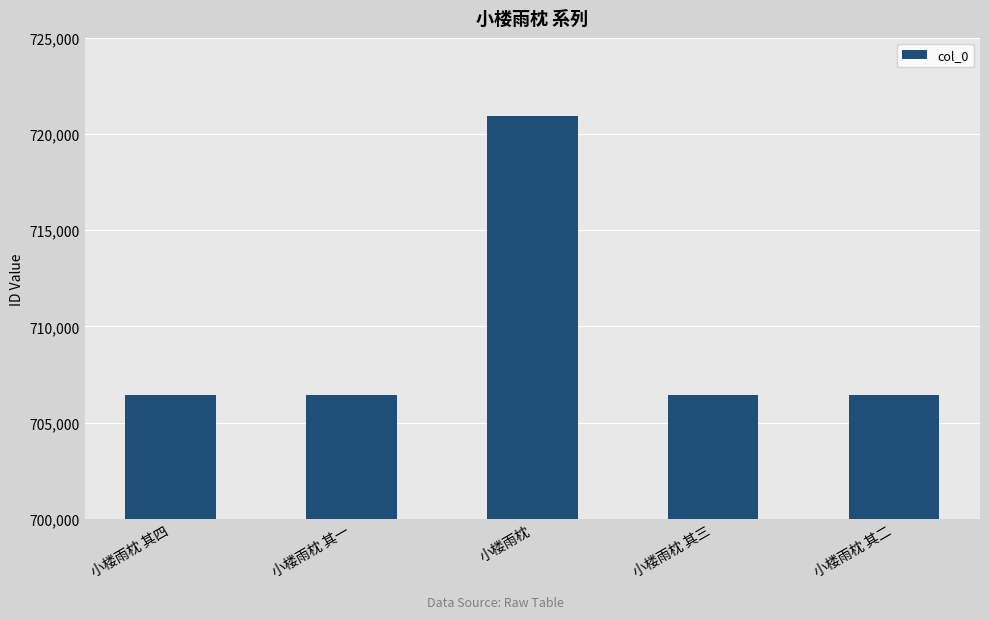

What is the sum of the values at 小楼雨枕 其三 and 小楼雨枕 其二?

1412849